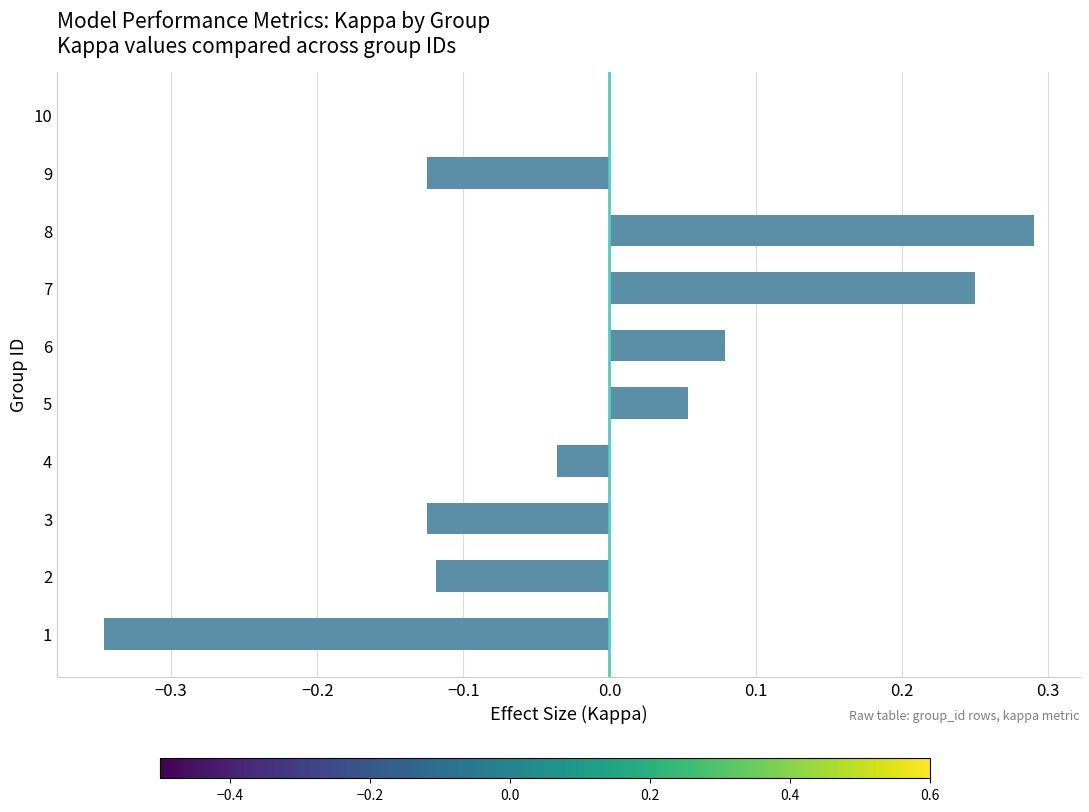

What is the change in value from 1 to 6?

+0.4